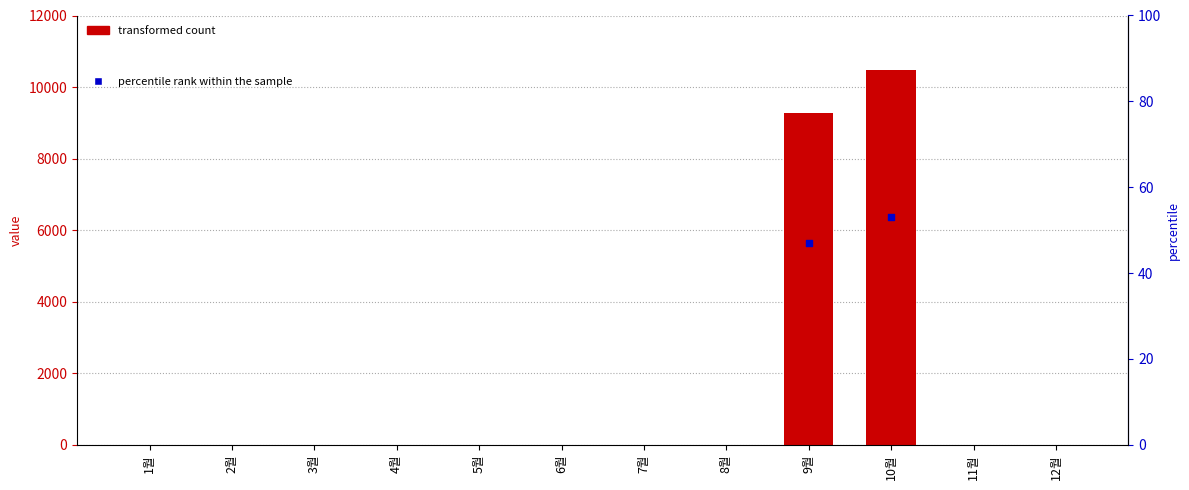

What is the change in value from 10월 to 12월?

-10470